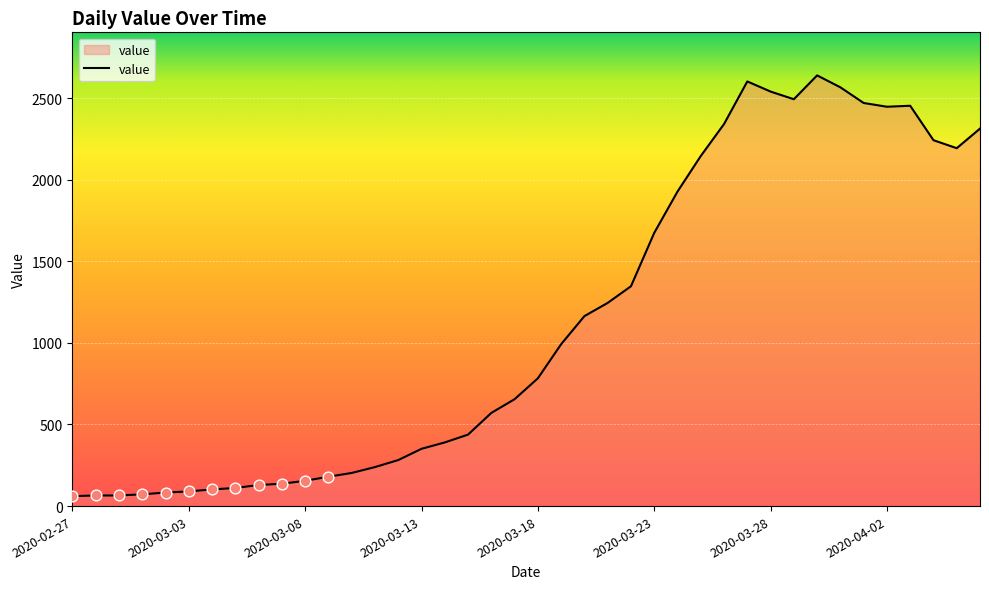

What is the maximum value shown in the chart?

2639